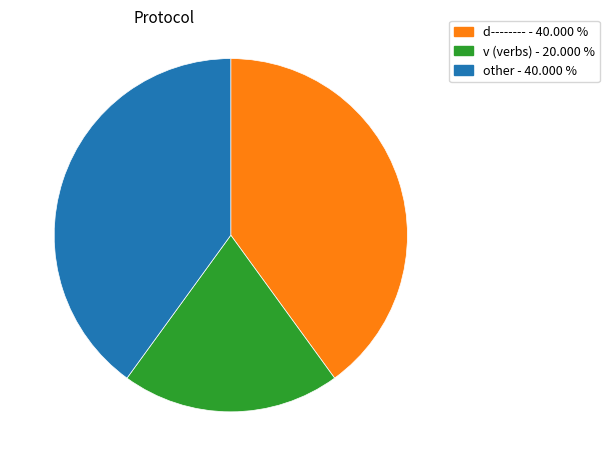

Does any single category account for the majority?

No